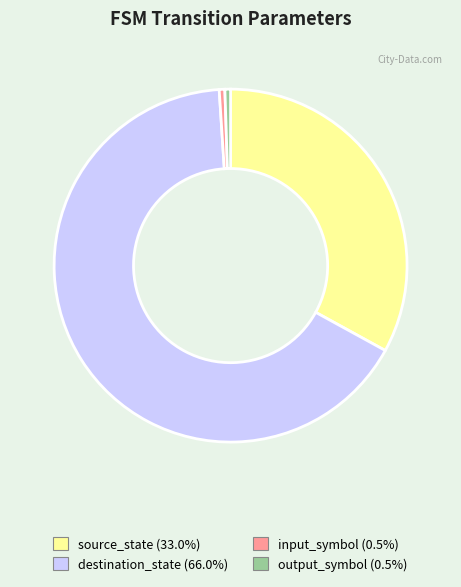

Is the sum of input_symbol and destination_state greater than half?

Yes